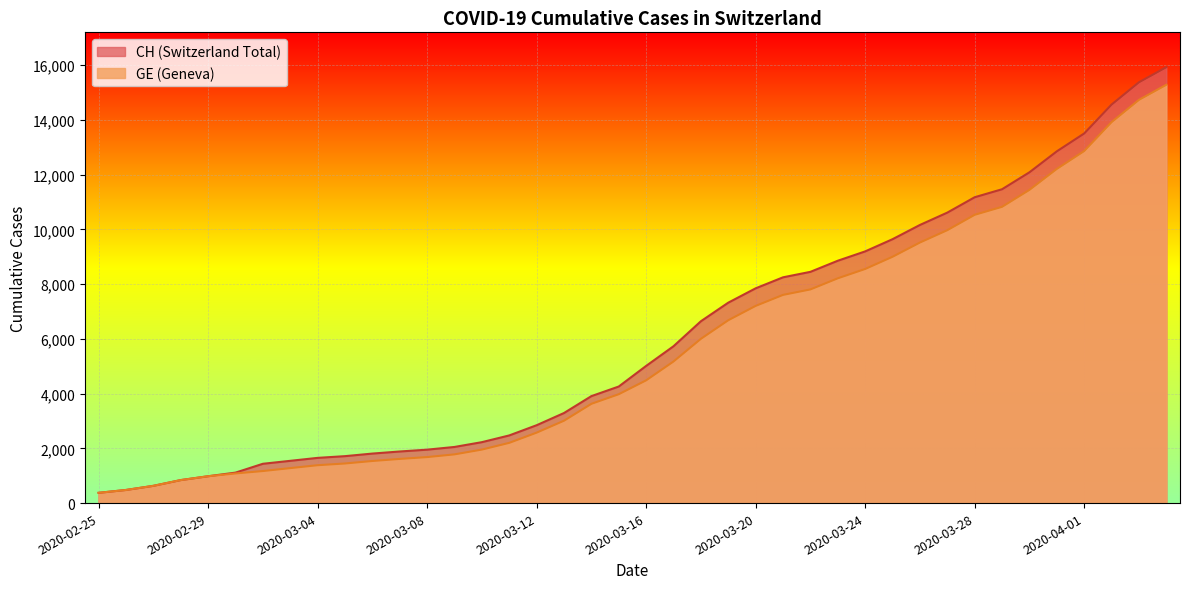

Which series changed the most between 2020-03-10 and 2020-04-01?

CH